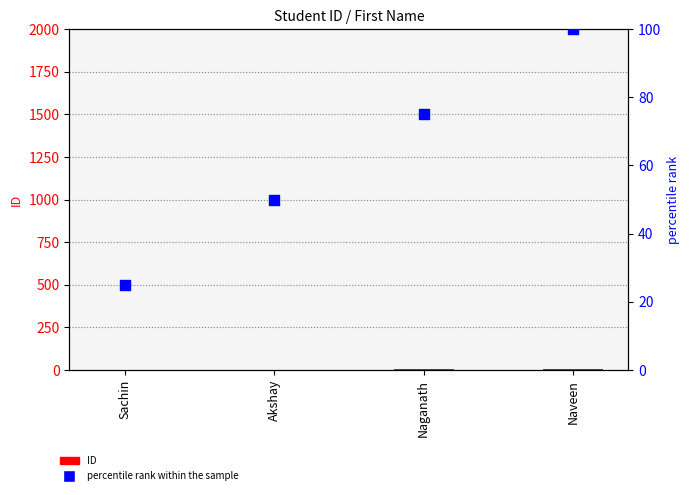

Is the value of ID at Naganath greater than the value of percentile rank within the sample at Naganath?

No